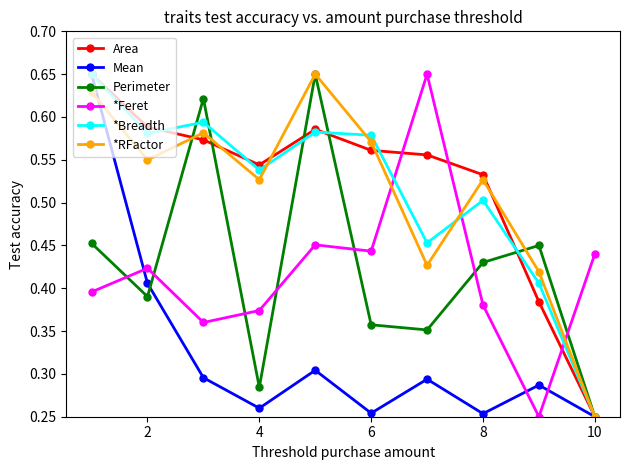

How many interior local peaks does the *RFactor series have?

3